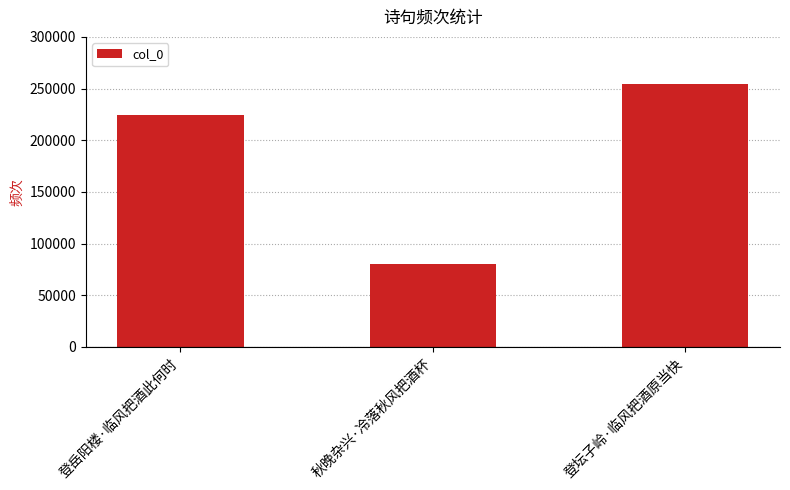

Reading left to right, extract all data points from this chart.

224294	80128	254338